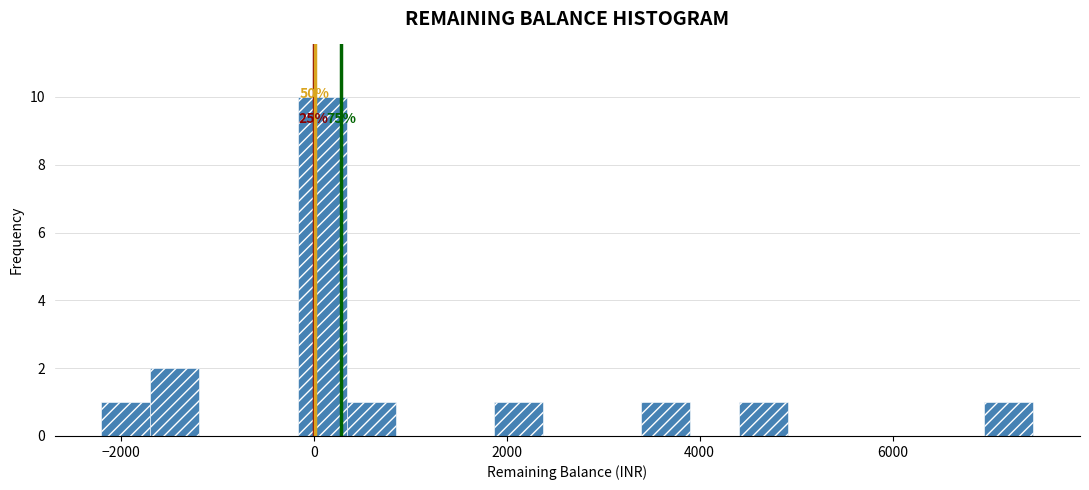

Read against the x-axis, roughly where is the centre of the tallest bar?

0